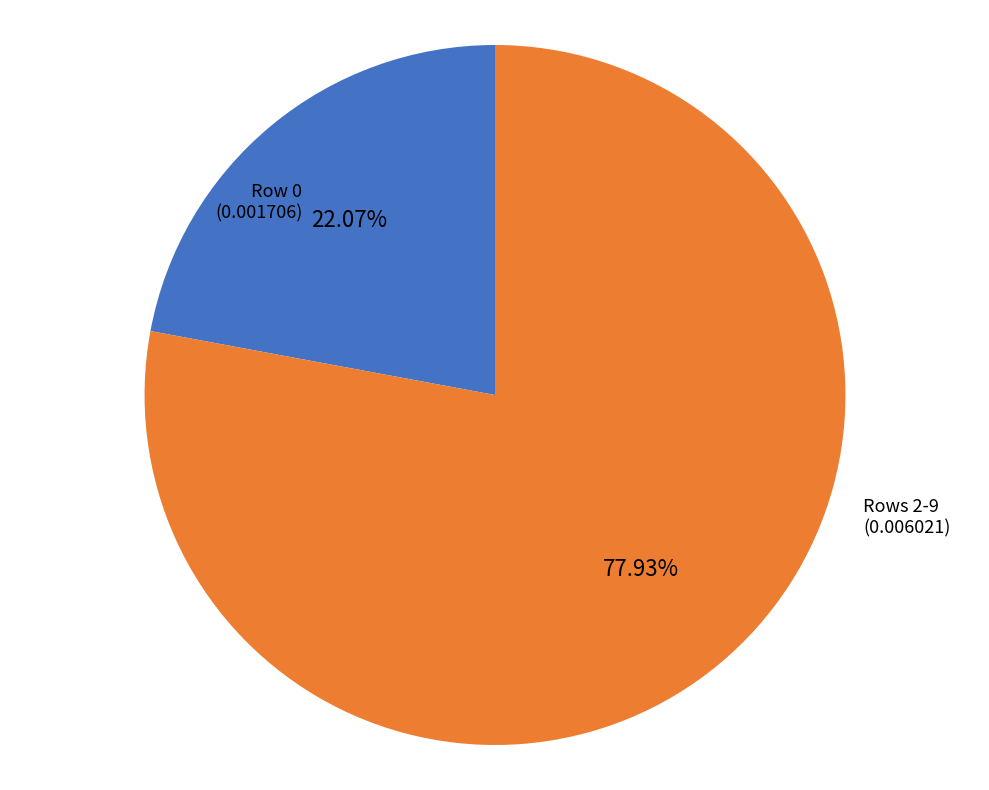

Approximately how many times larger is the value at Row 0 compared to Rows 2-9?

0.3